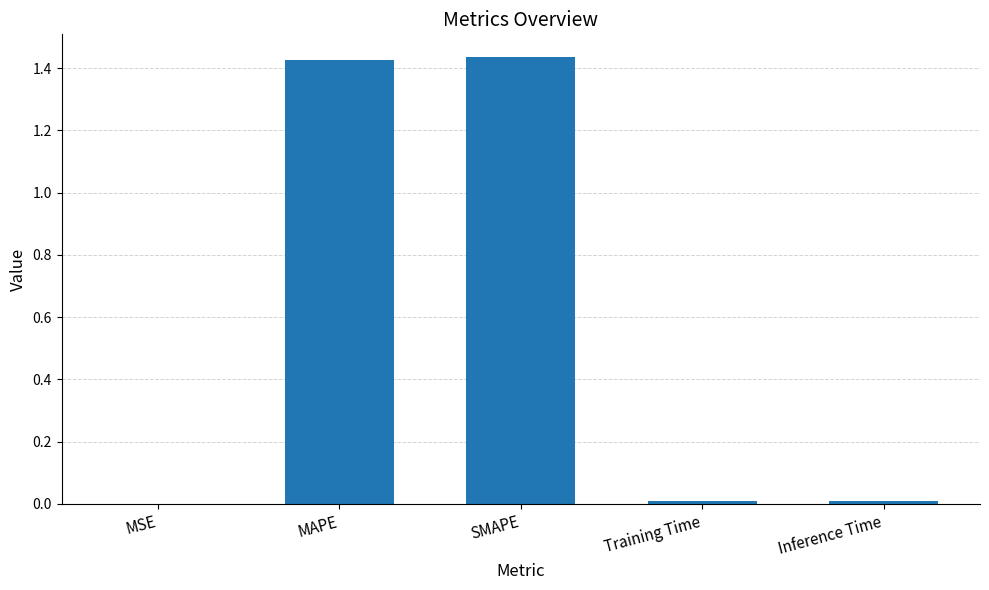

Are the bars horizontal?

No